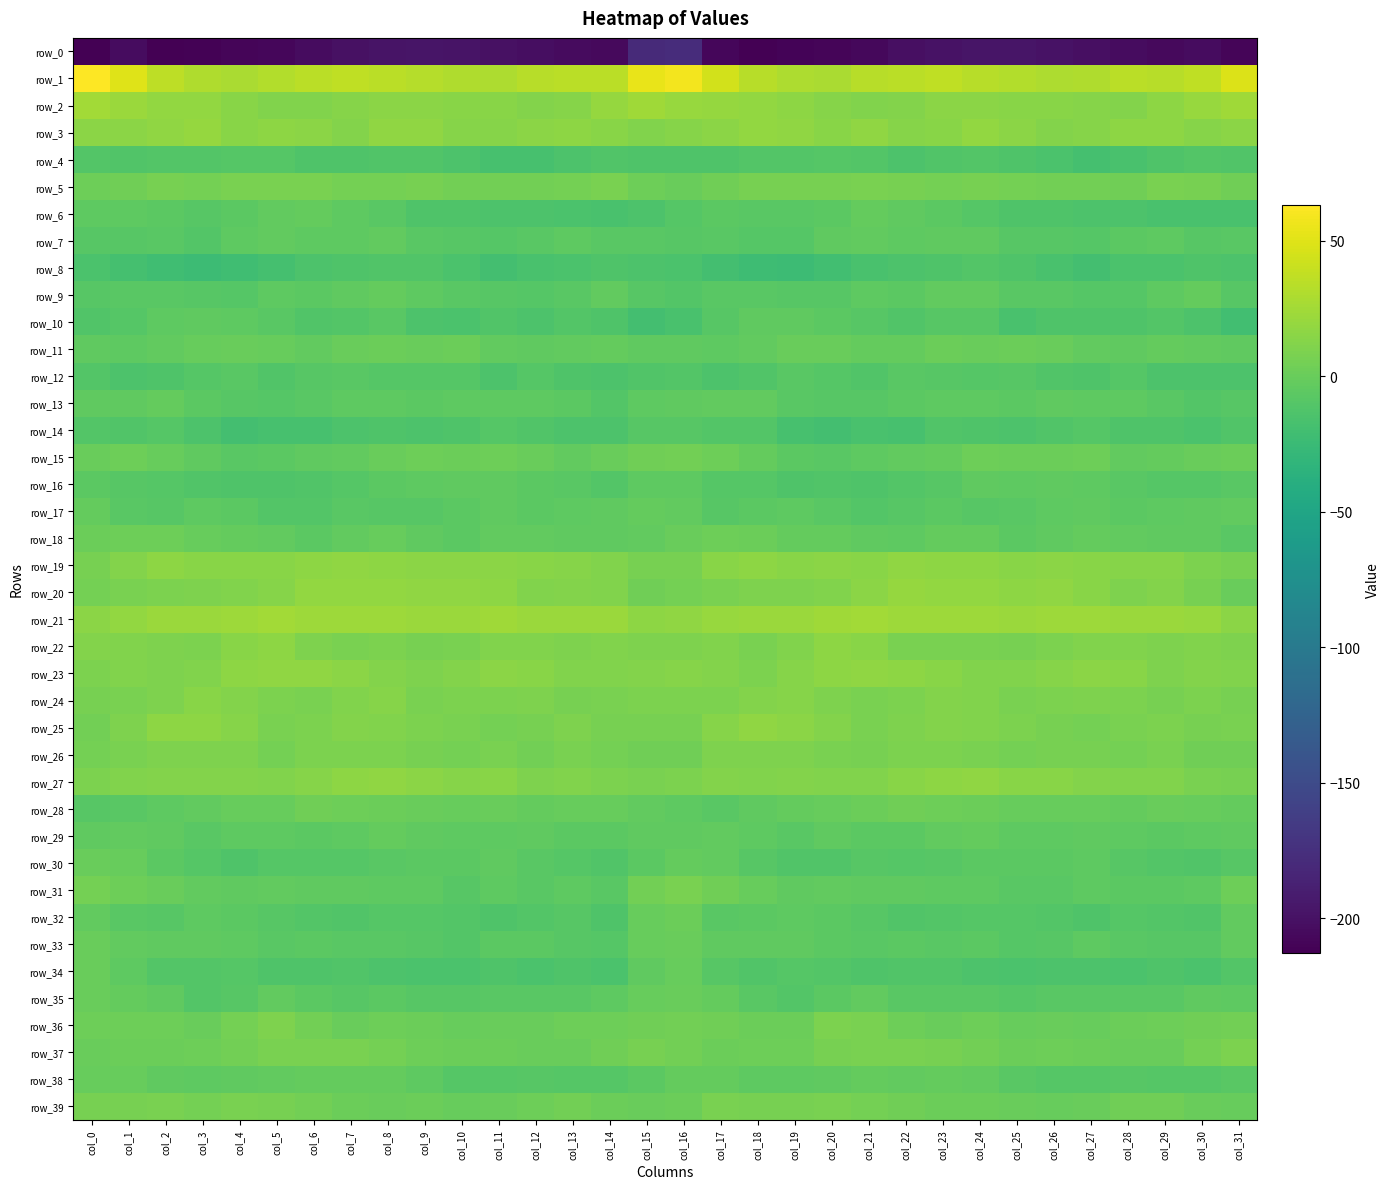

How many distinct data groups are displayed?

40